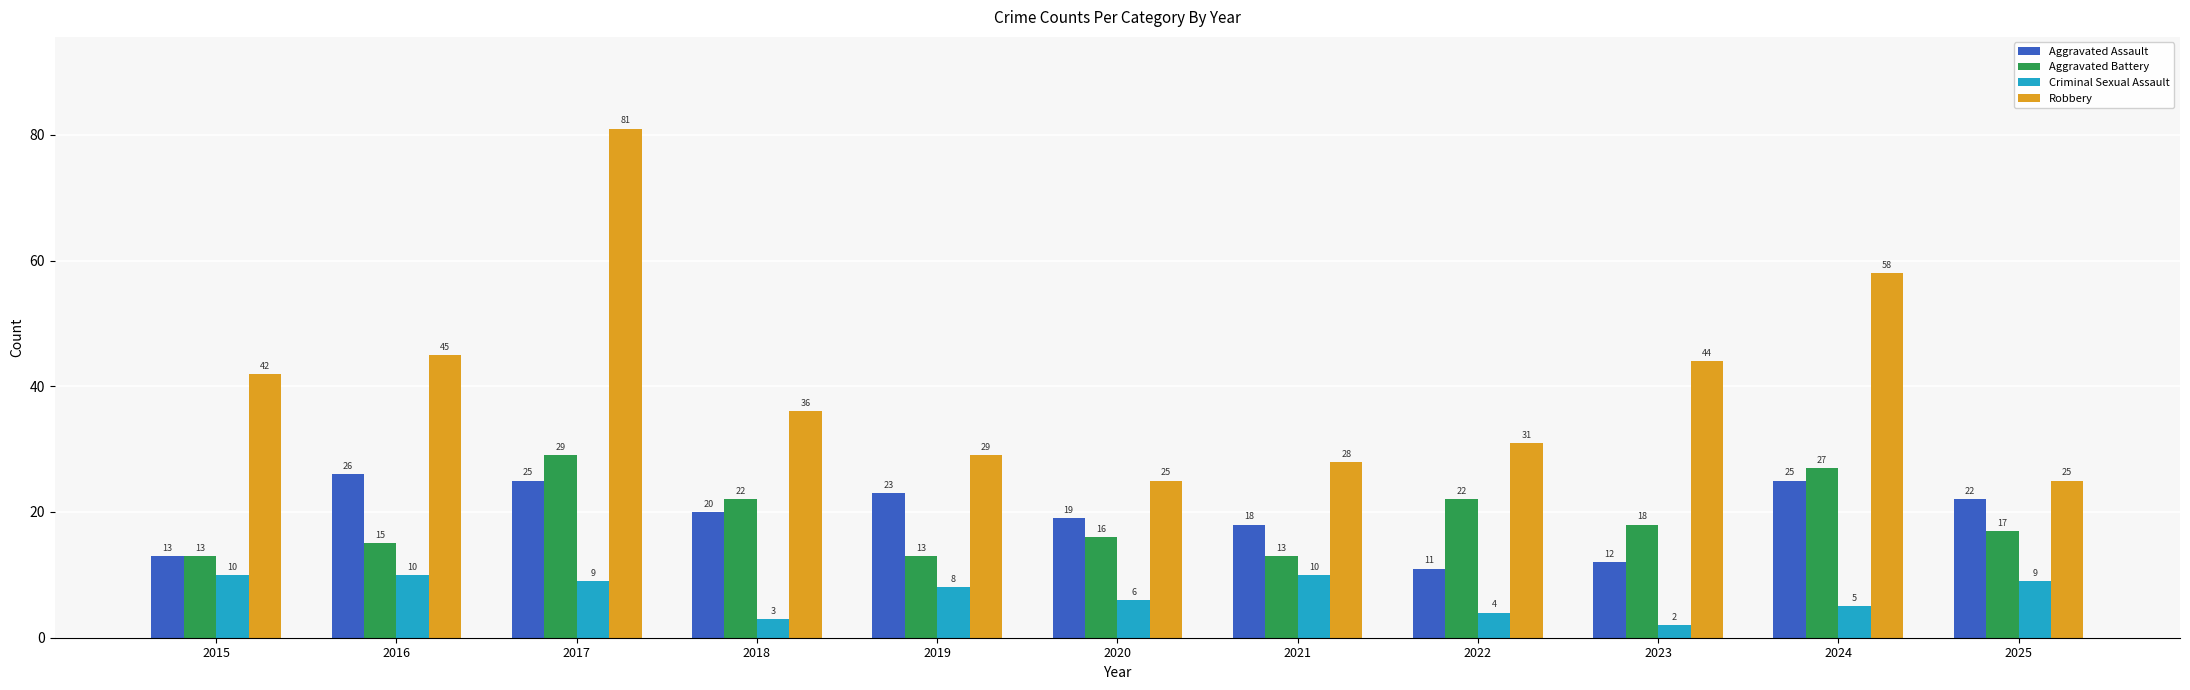

What are all the series names shown in the legend?

Aggravated Assault, Aggravated Battery, Criminal Sexual Assault, Robbery